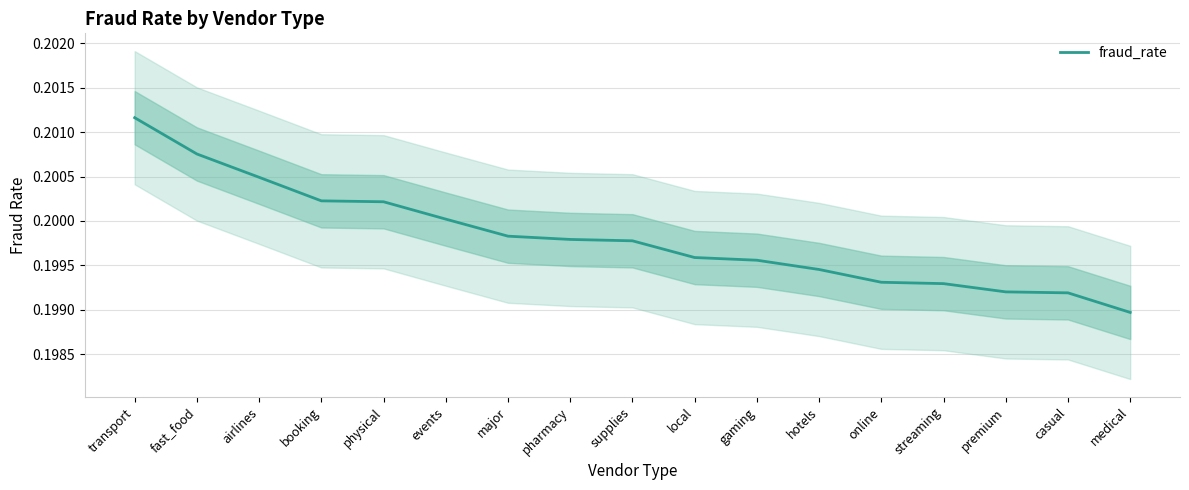

What is the value of the 12th point from the left?

0.2